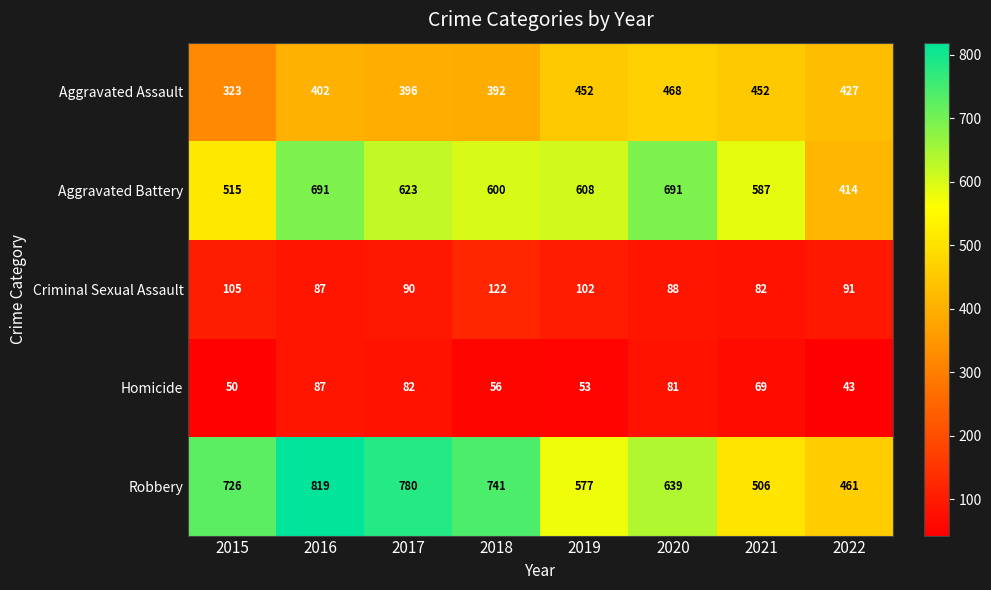

Where is Aggravated Battery nearest to the value 552?

2021